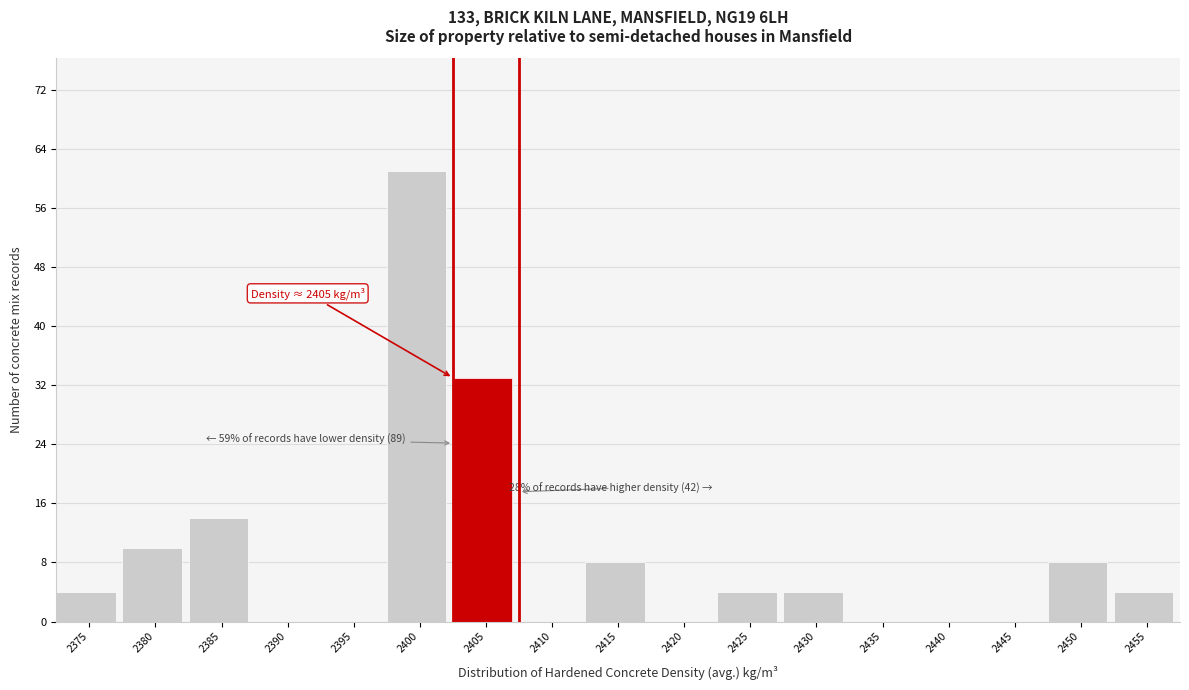

Reading left to right, what are all the values shown in this chart?

2375=4	2380=10	2385=14	2390=0	2395=0	2400=61	2405=33	2410=0	2415=8	2420=0	2425=4	2430=4	2435=0	2440=0	2445=0	2450=8	2455=4